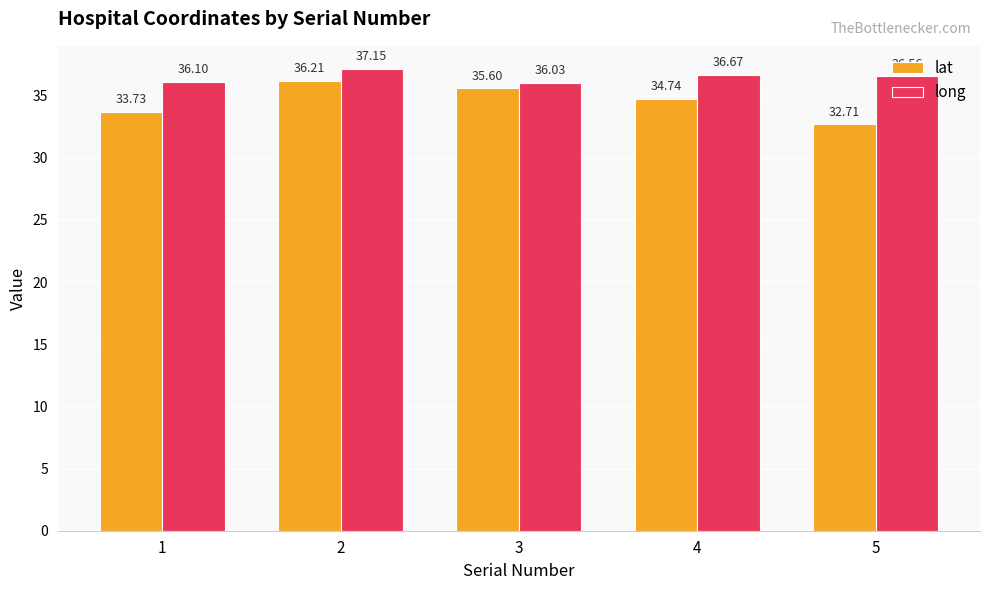

Rank the categories by long value from lowest to highest.

3, 1, 5, 4, 2